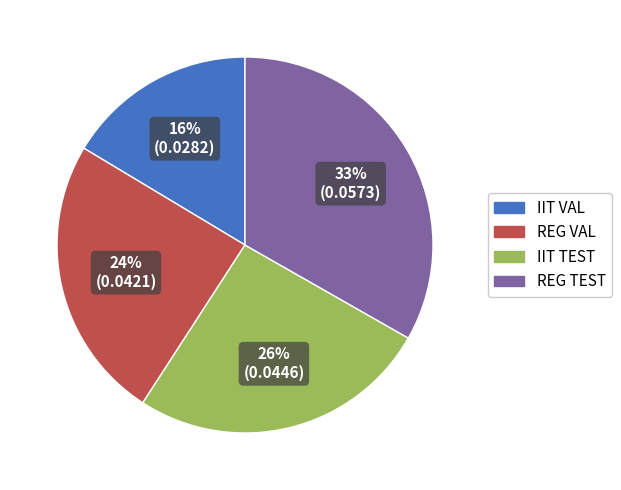

To the nearest percent, what is the difference between the largest and smallest slice percentages?

17%